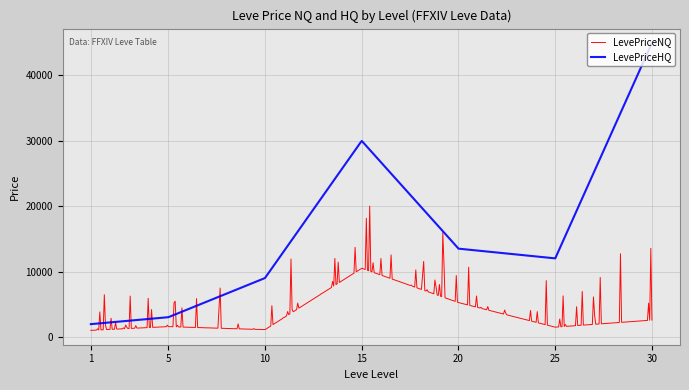

How many lines are shown in the chart?

2